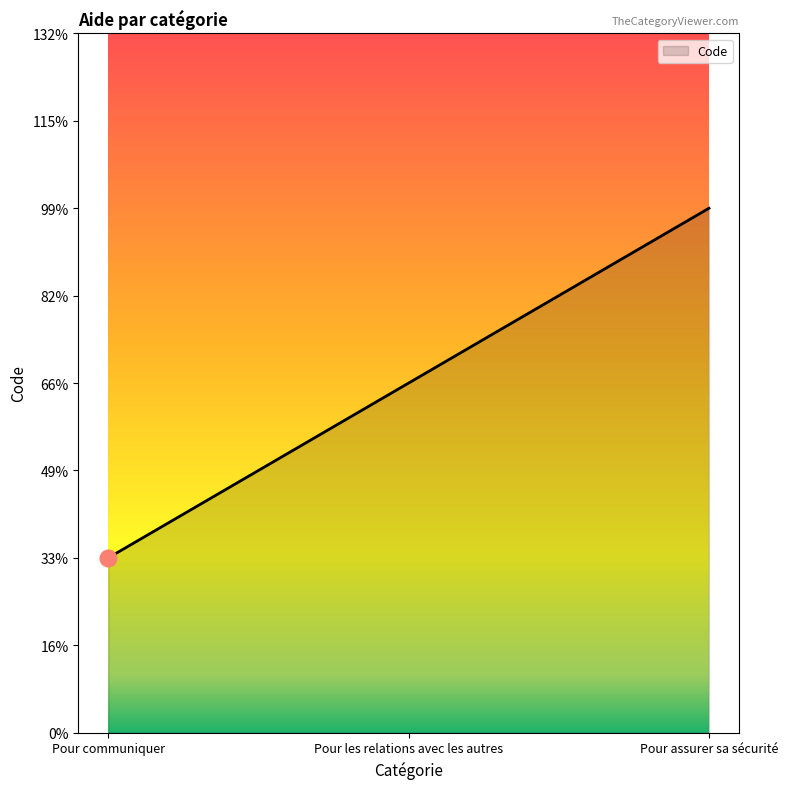

Is it true that the value at Pour assurer sa sécurité is 3?

True